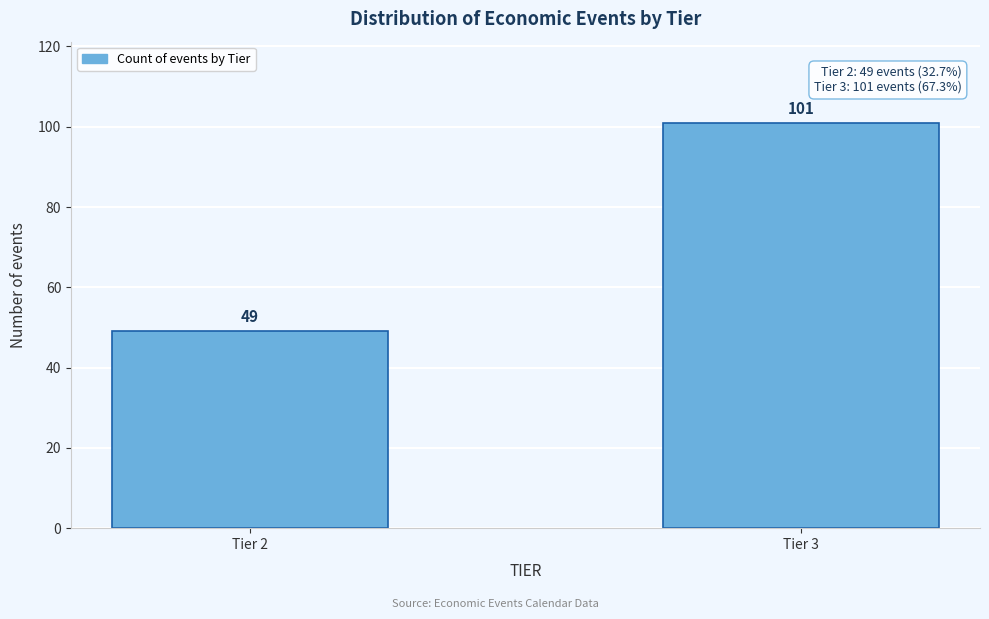

Reading right to left, transcribe all the data shown in this chart.

Tier 3=101	Tier 2=49